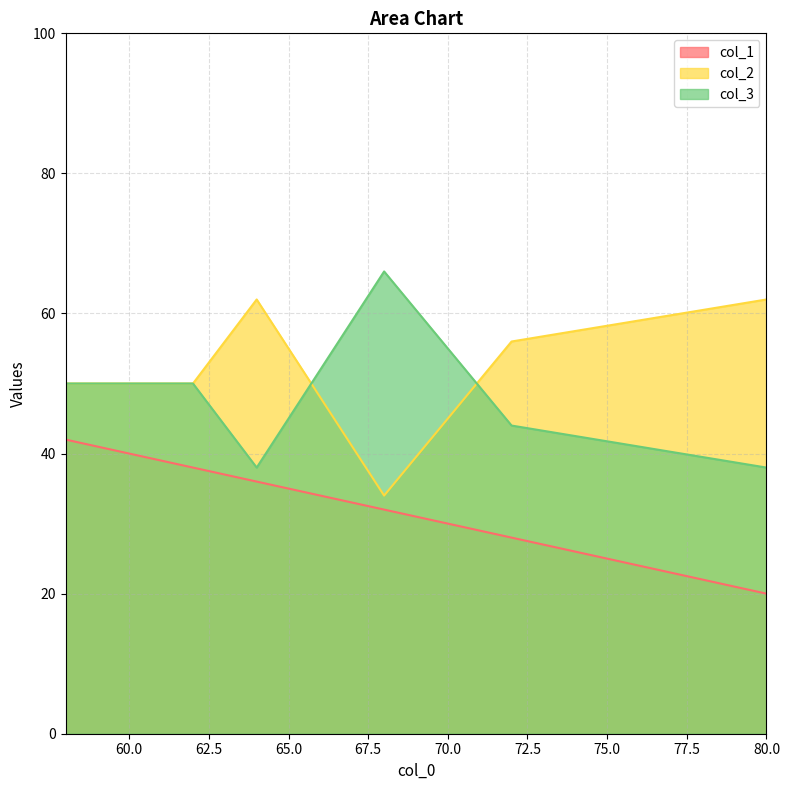

What is the spread (max minus min) of values at 58?

8